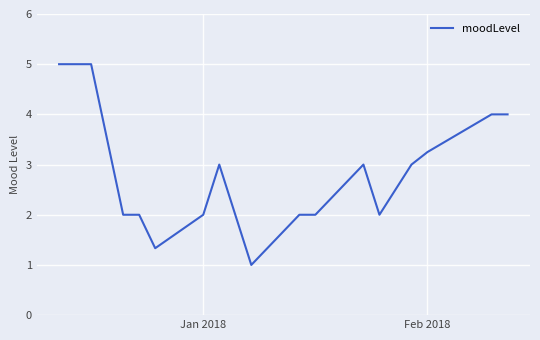

How many lines are shown in the chart?

1